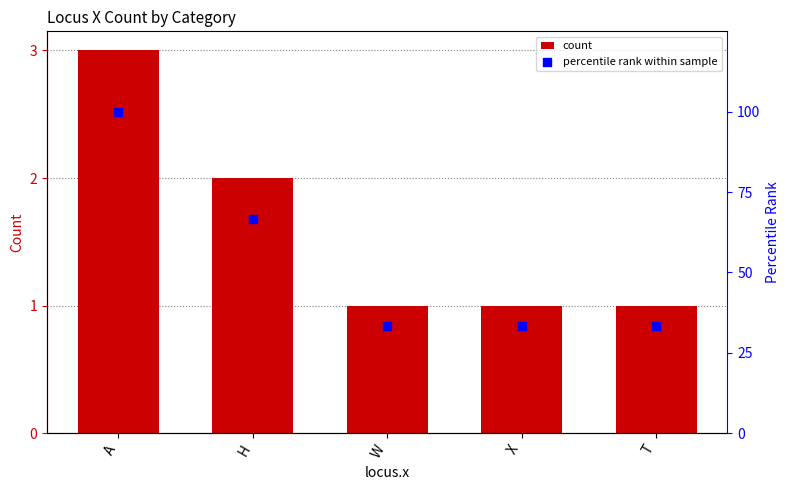

Which series has the largest total across all categories?

percentile rank within sample